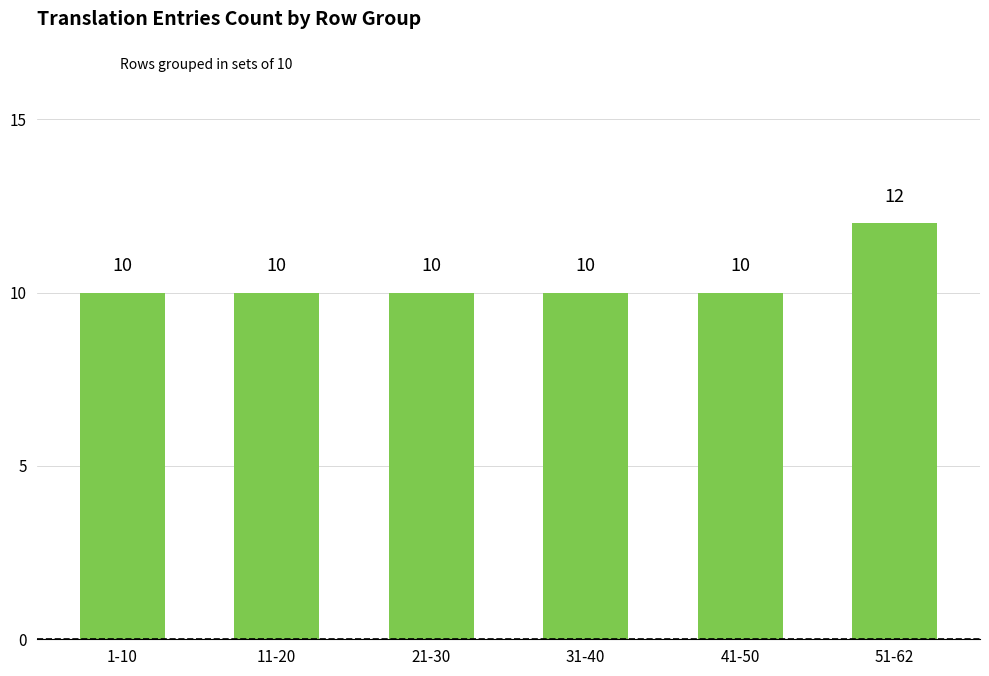

True or false: the data shows 10 at 21-30.

True